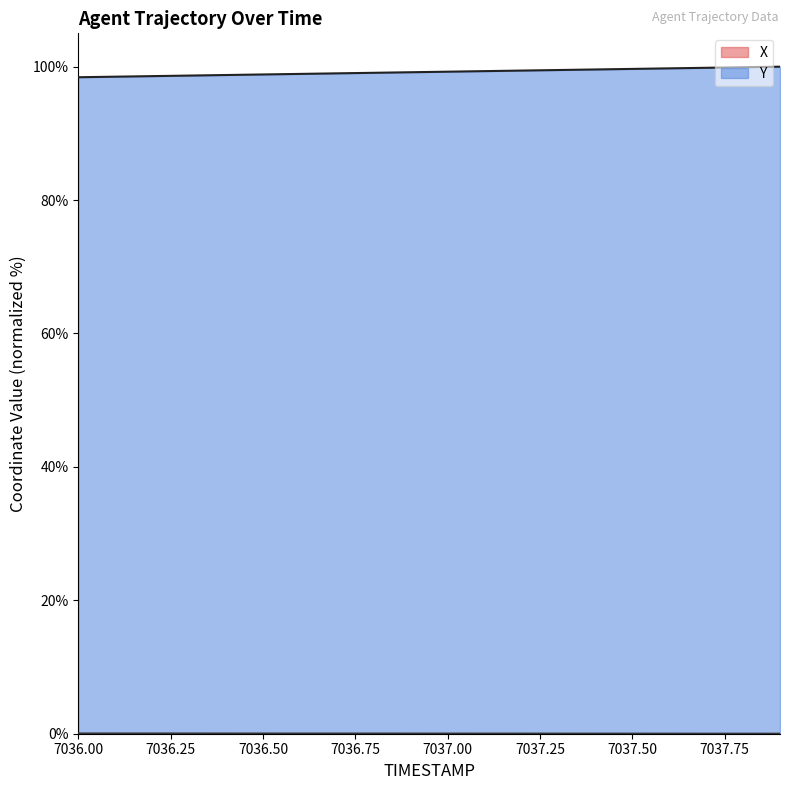

What is the lowest value of the Y series?

98.4